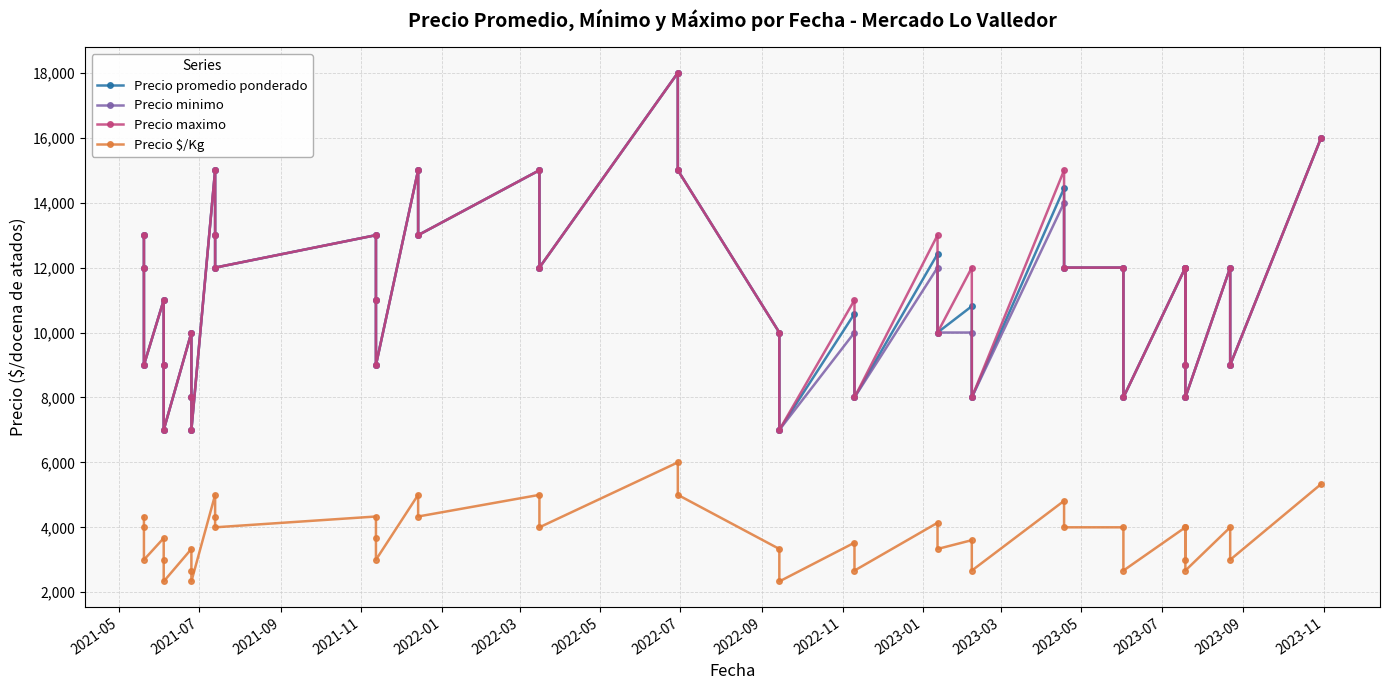

How many data points in Precio minimo are above 12000?

11